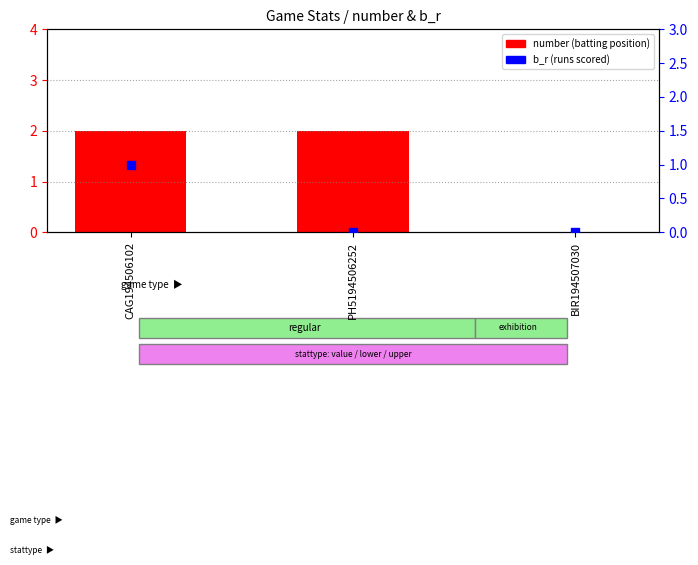

Which series contains the lowest Y value?

number